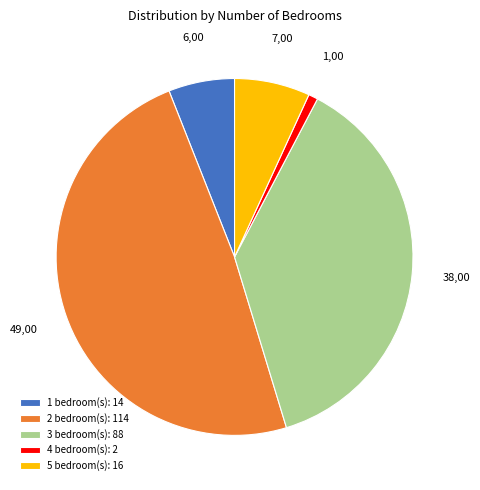

Does any single category account for the majority?

No